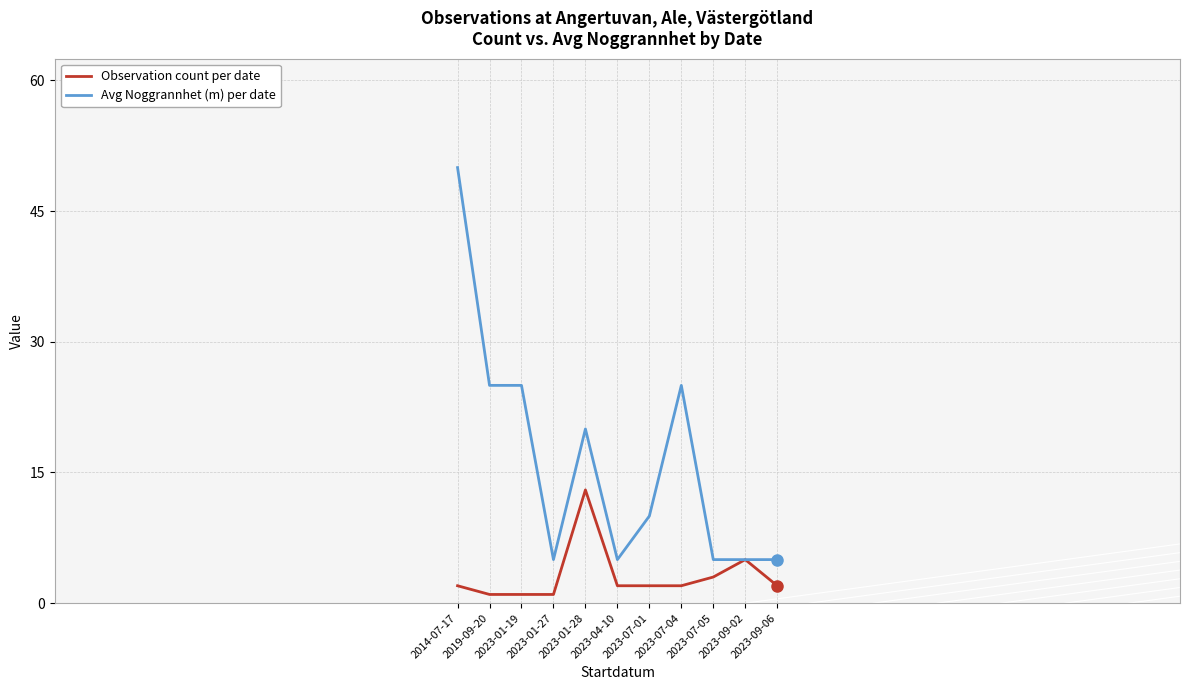

How many values in the Avg Noggrannhet (m) per date series are below 10?

5